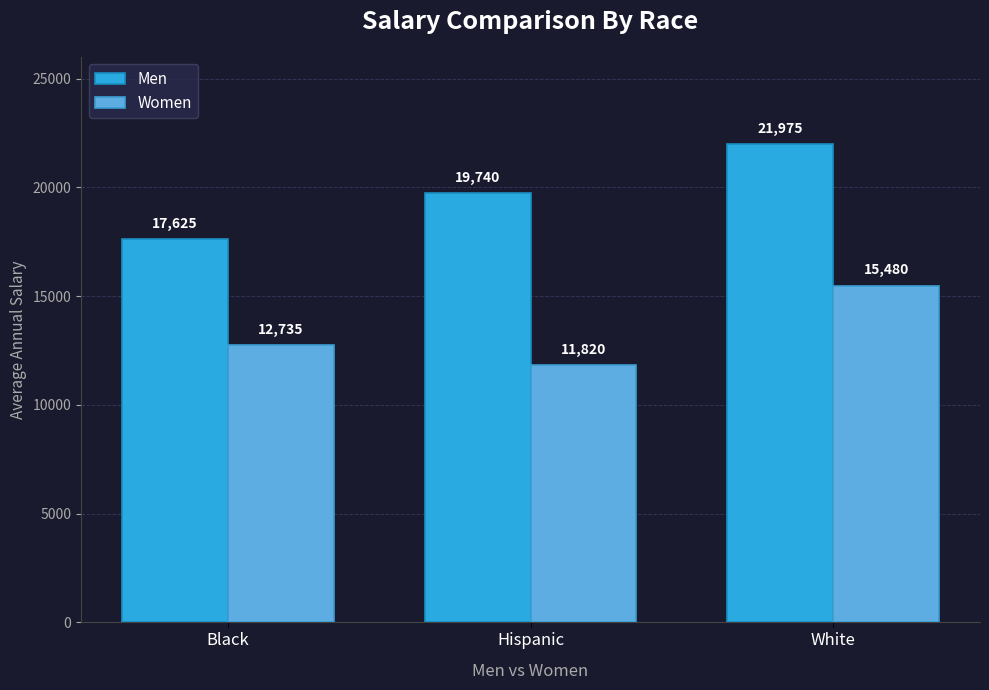

What is the sum of the Women values at Black and White?

28215